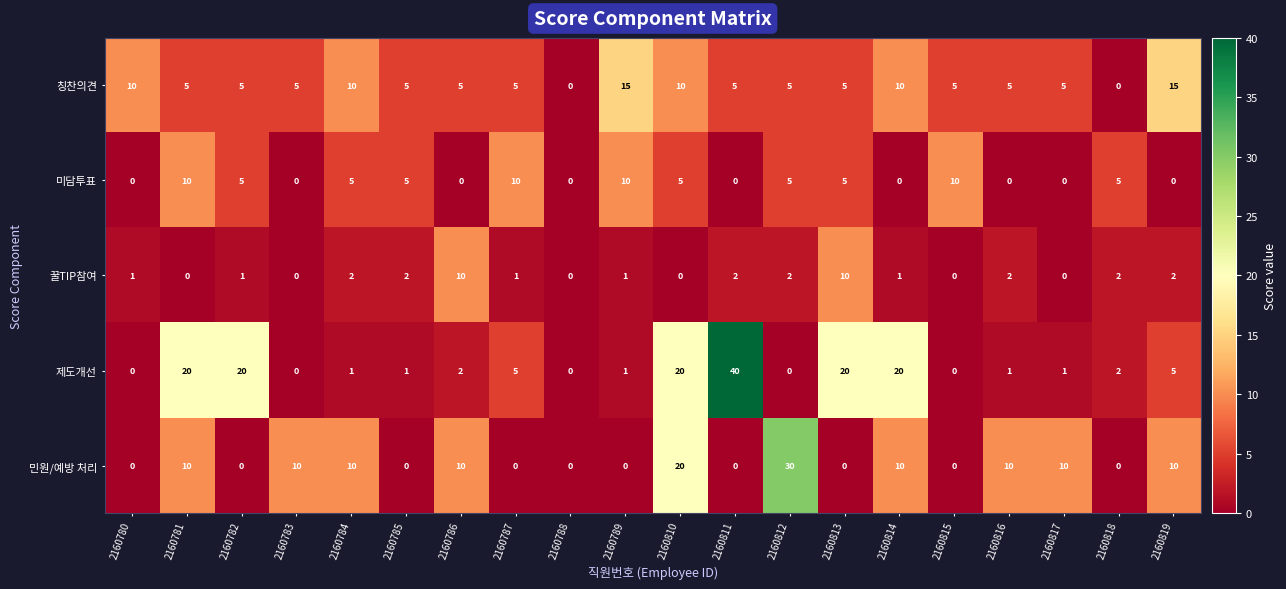

Which category has the highest value across all series?

2160811